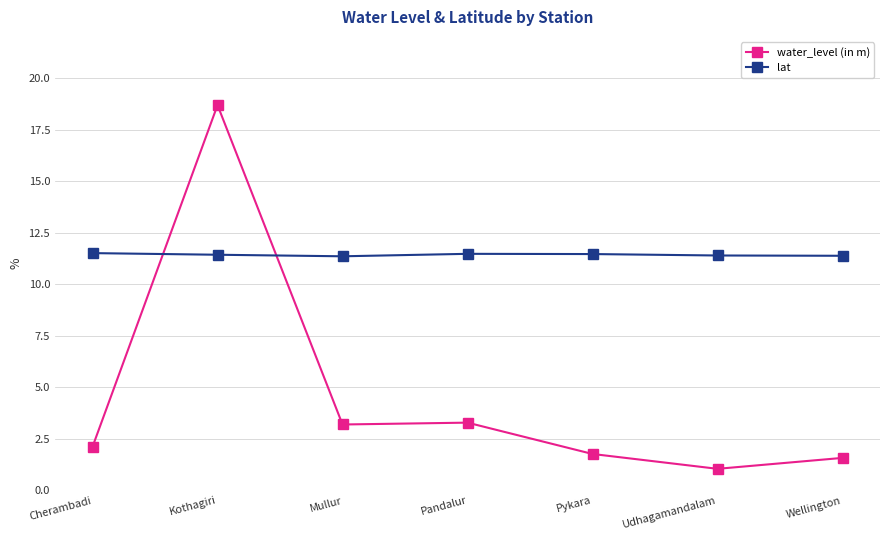

What is the label of the 4th point from the right?

Pandalur